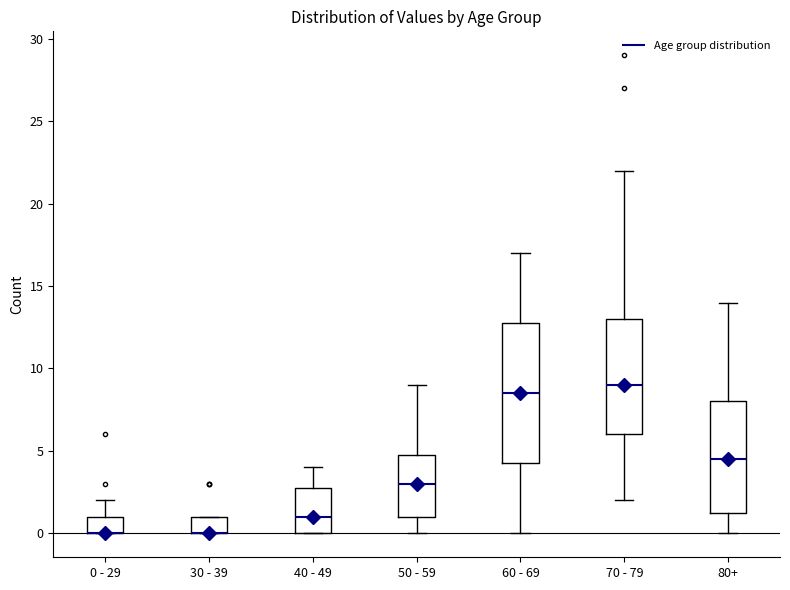

Where does the lower whisker of the box for 50 - 59 end on the y-axis? The values are not printed on the chart, so give them approximately, as read against the axis.

0.0